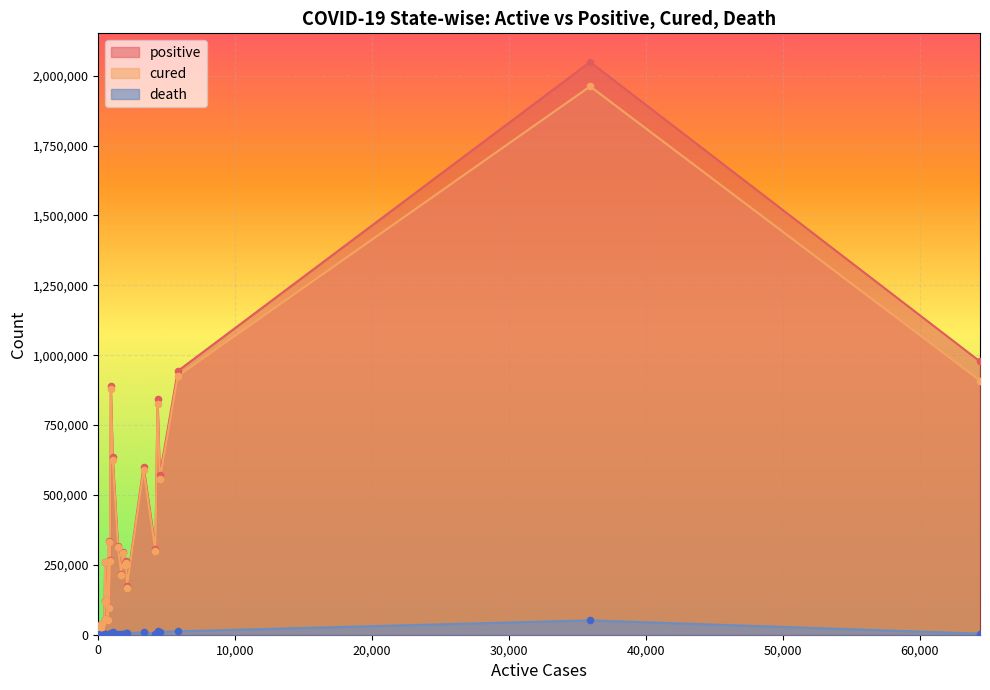

Which series has the largest total across all categories?

positive